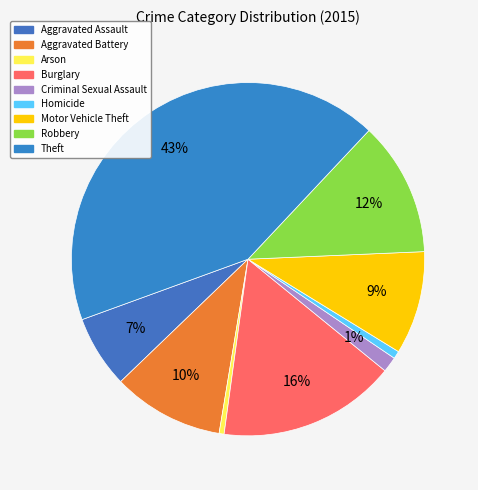

Count the number of slices in the pie.

9